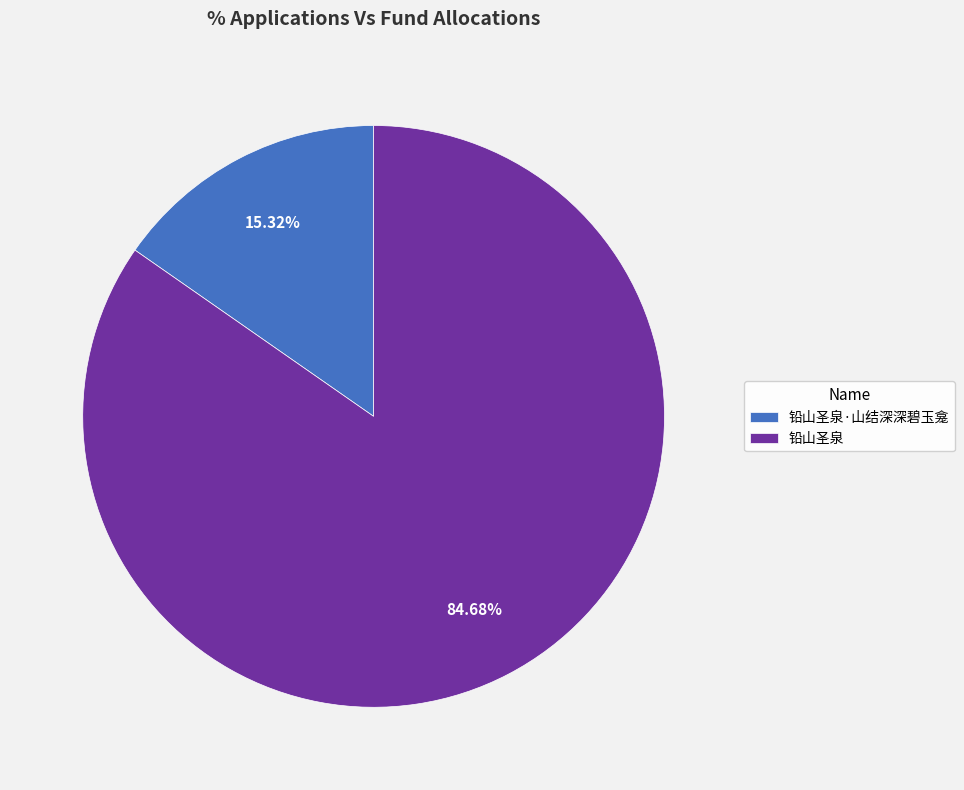

To the nearest percent, what is the average slice percentage?

50%